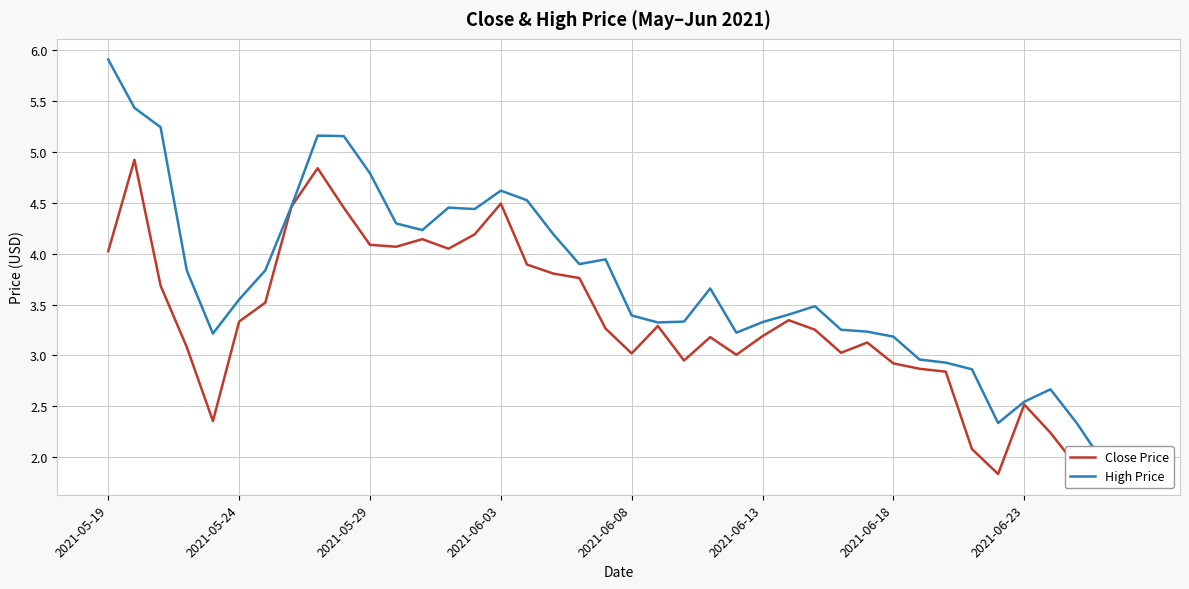

What position from the left is 11?

12